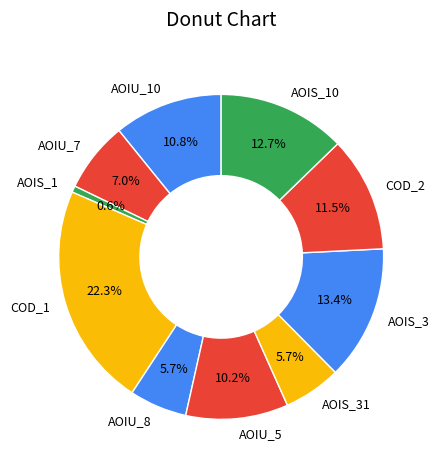

Which slice is the smallest?

AOIS_1